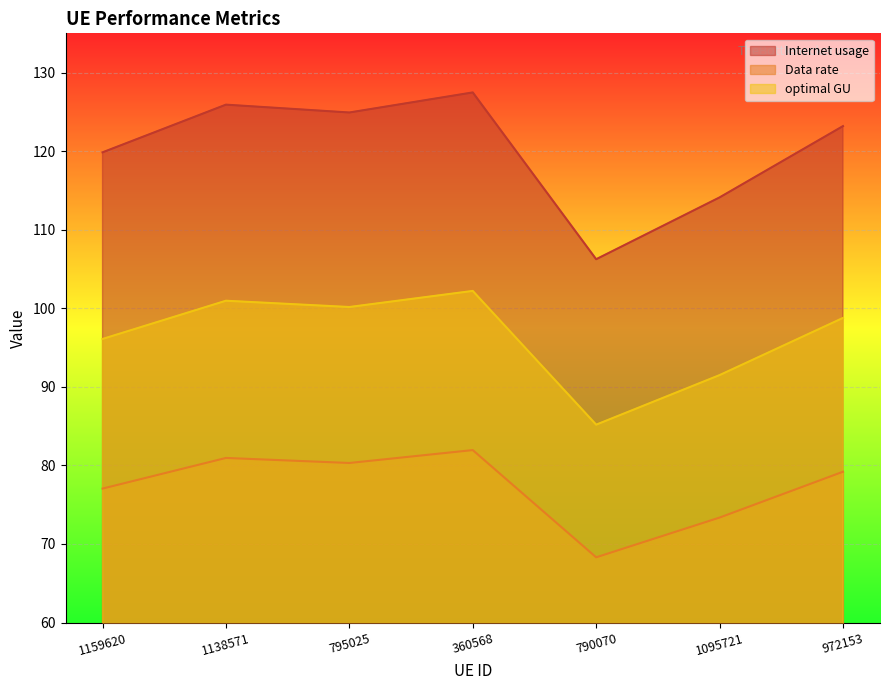

How many interior local valleys does the Internet usage series have?

2